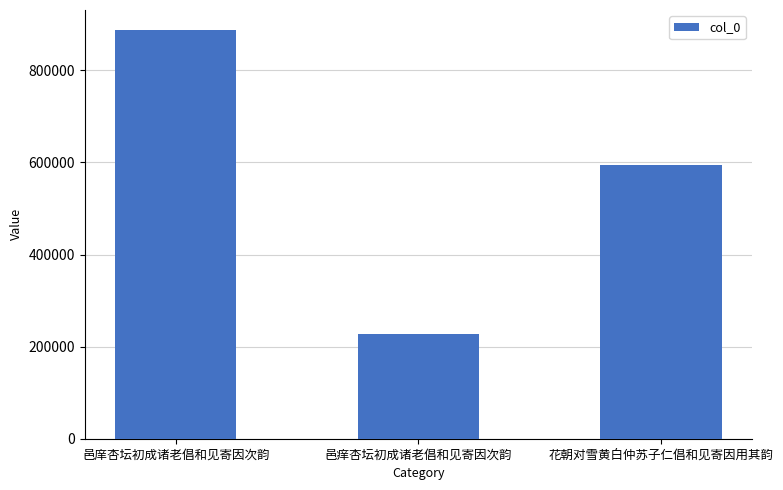

Is it true that the value at 花朝对雪黄白仲苏子仁倡和见寄因用其韵 is 401859?

False